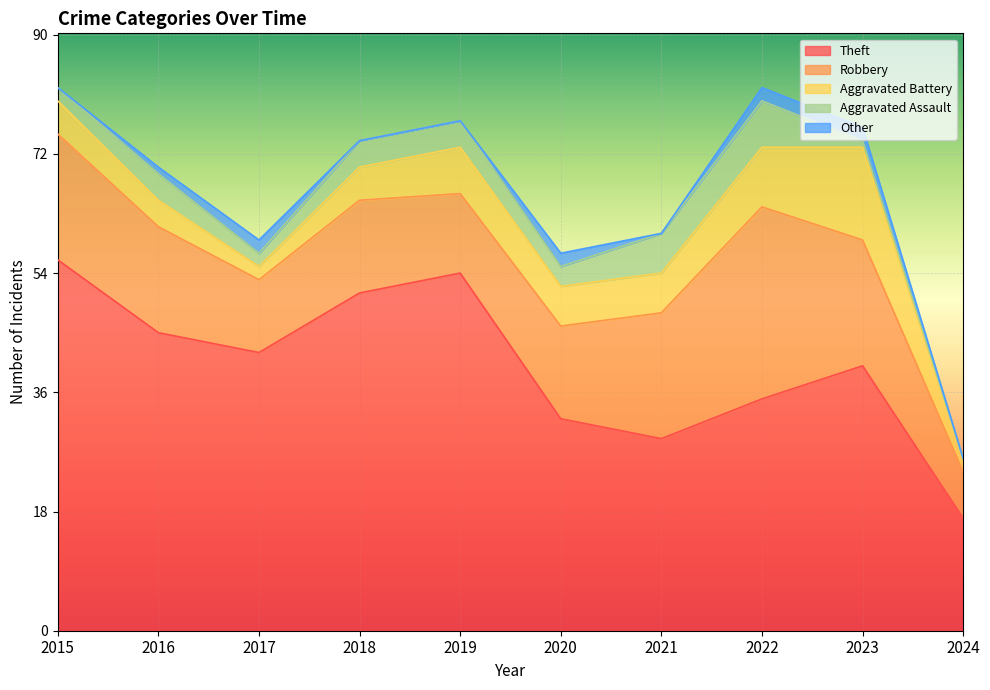

Where is the first local maximum for Aggravated Battery?

2019